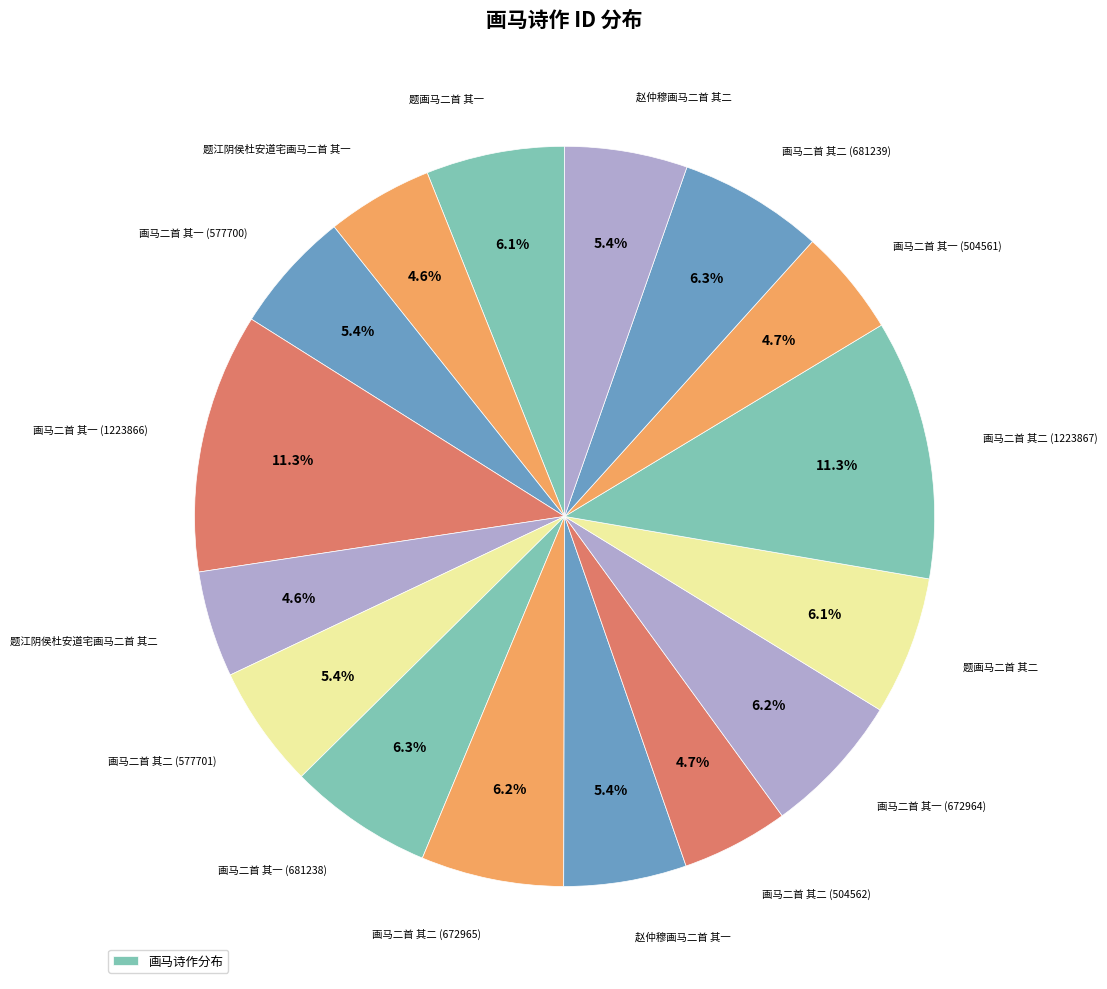

Count the number of slices in the pie.

16